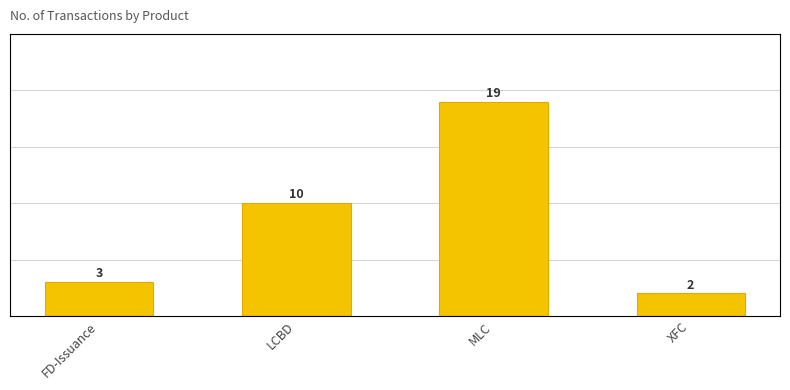

What is the label of the 1st bar from the right?

XFC